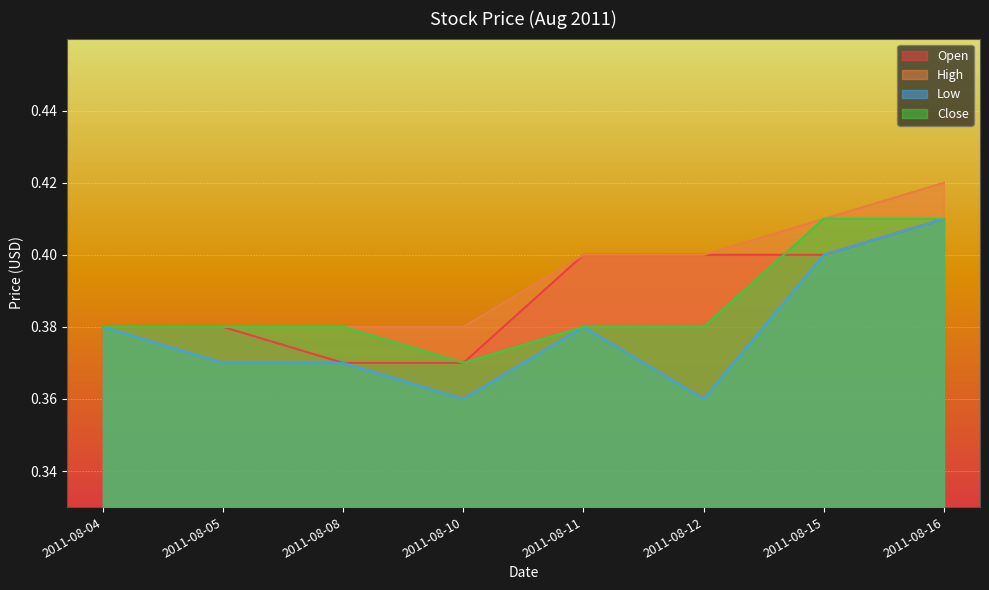

At 2011-08-05, list the series in order from largest to smallest.

Open, High, Close, Low